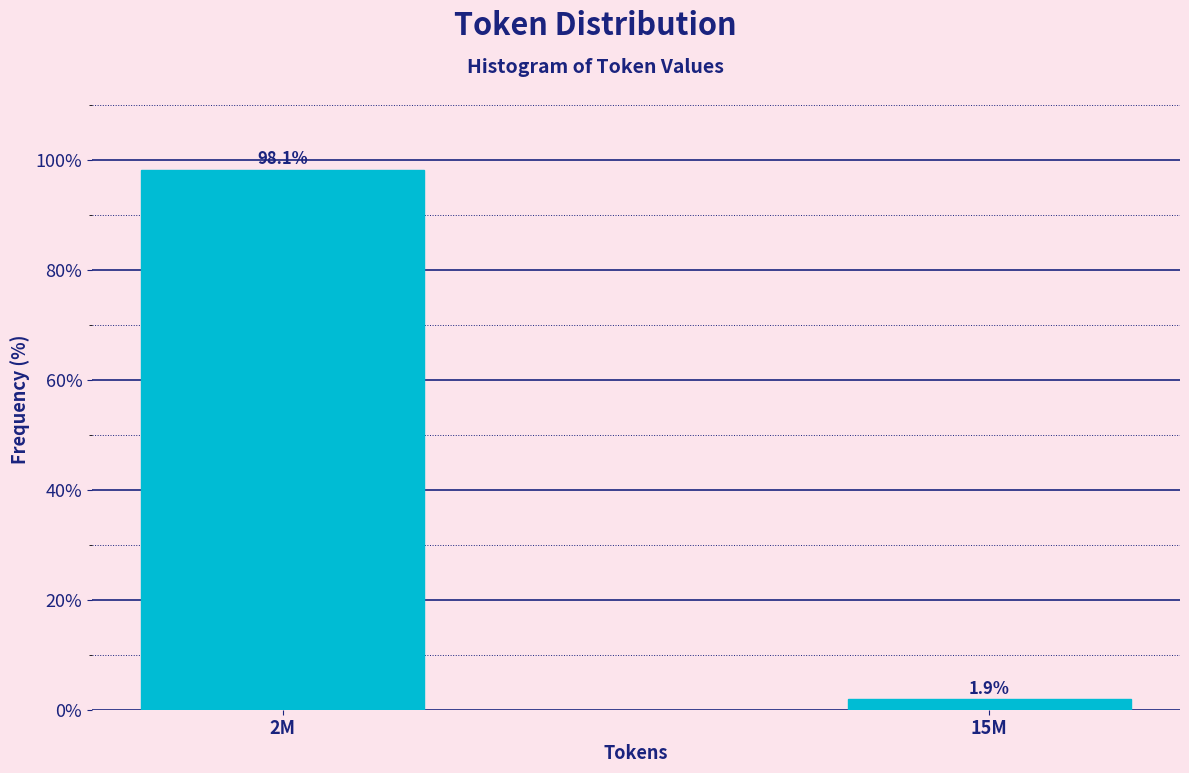

Reading left to right, extract all data points from this chart.

2M=98.1	15M=1.9